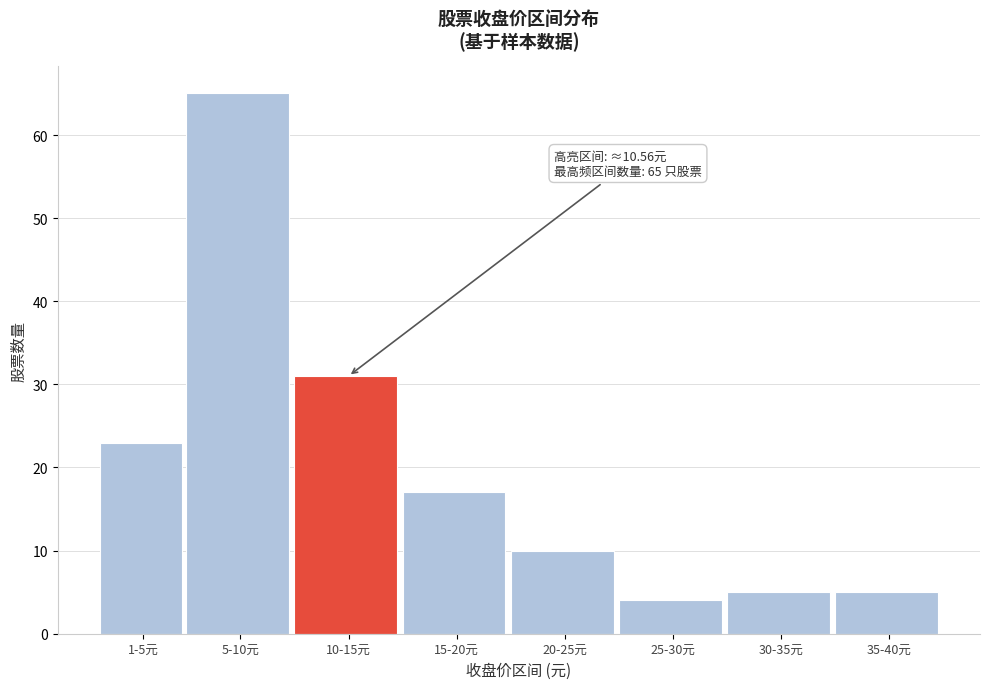

Reading left to right, list all the values displayed in this chart.

1-5元=23	5-10元=65	10-15元=31	15-20元=17	20-25元=10	25-30元=4	30-35元=5	35-40元=5